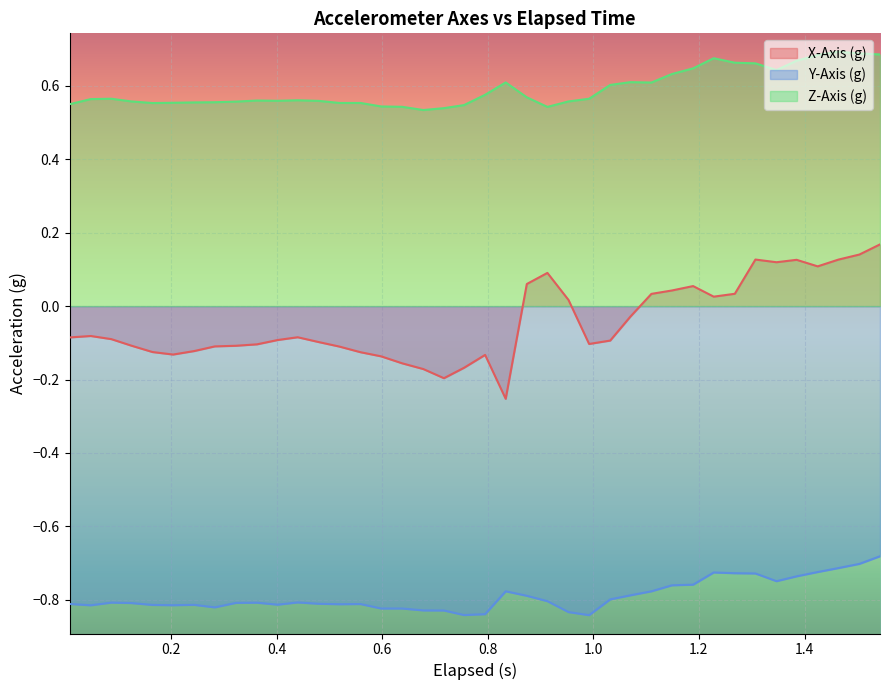

Which series has the widest spread of values?

X-Axis (g)